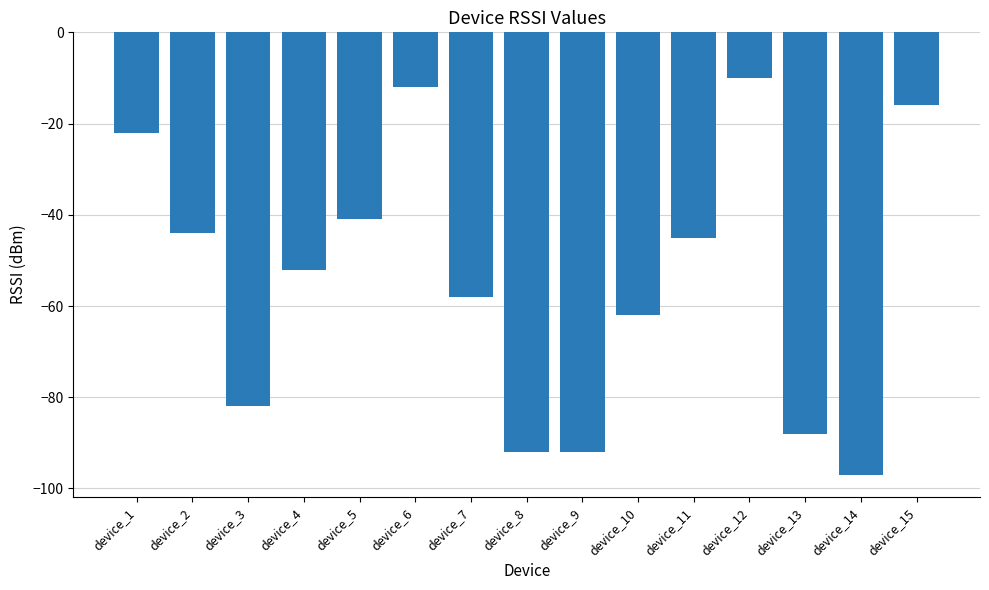

What is the maximum value shown in the chart?

-10